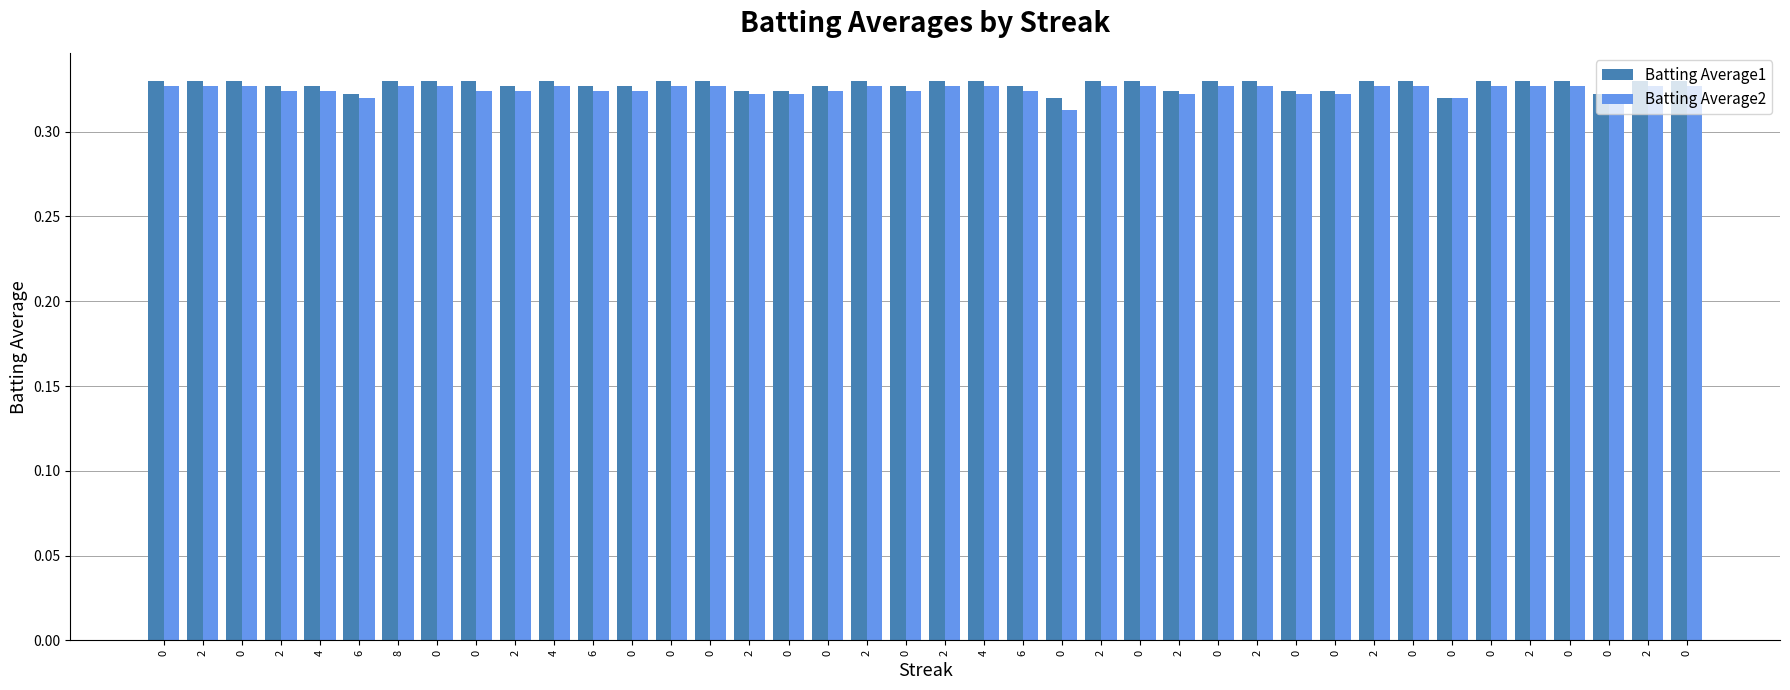

Between 0 and 6, which is larger?

6